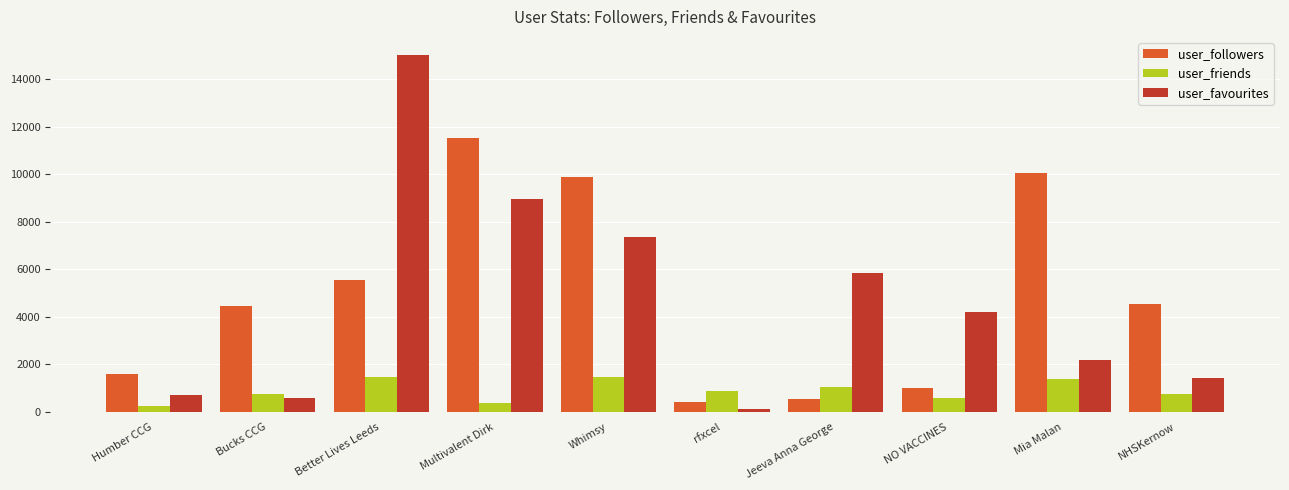

Does the chart contain stacked bars?

No